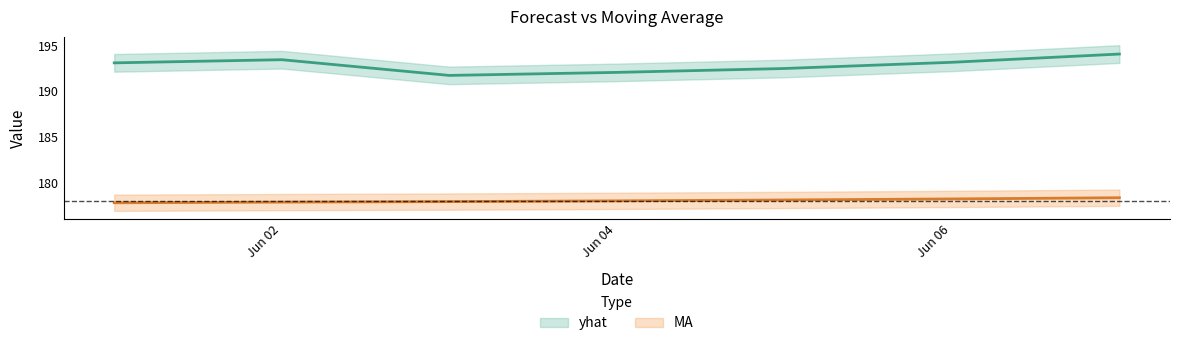

Rank the categories by yhat value from highest to lowest.

2024-06-07, 2024-06-02, 2024-06-06, 2024-06-01, 2024-06-05, 2024-06-04, 2024-06-03